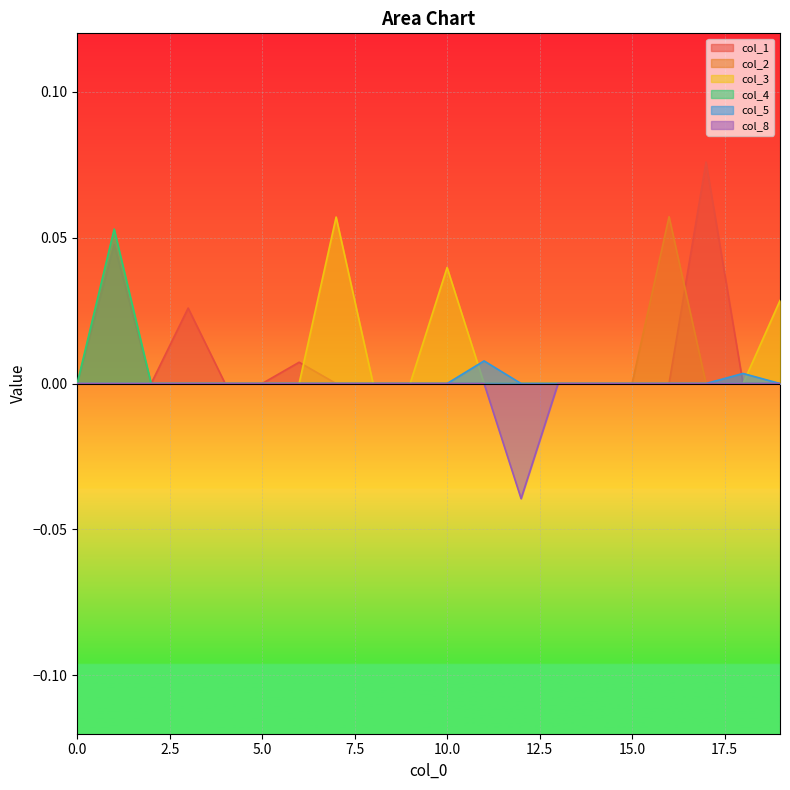

Between 14 and 15, which is larger?

14